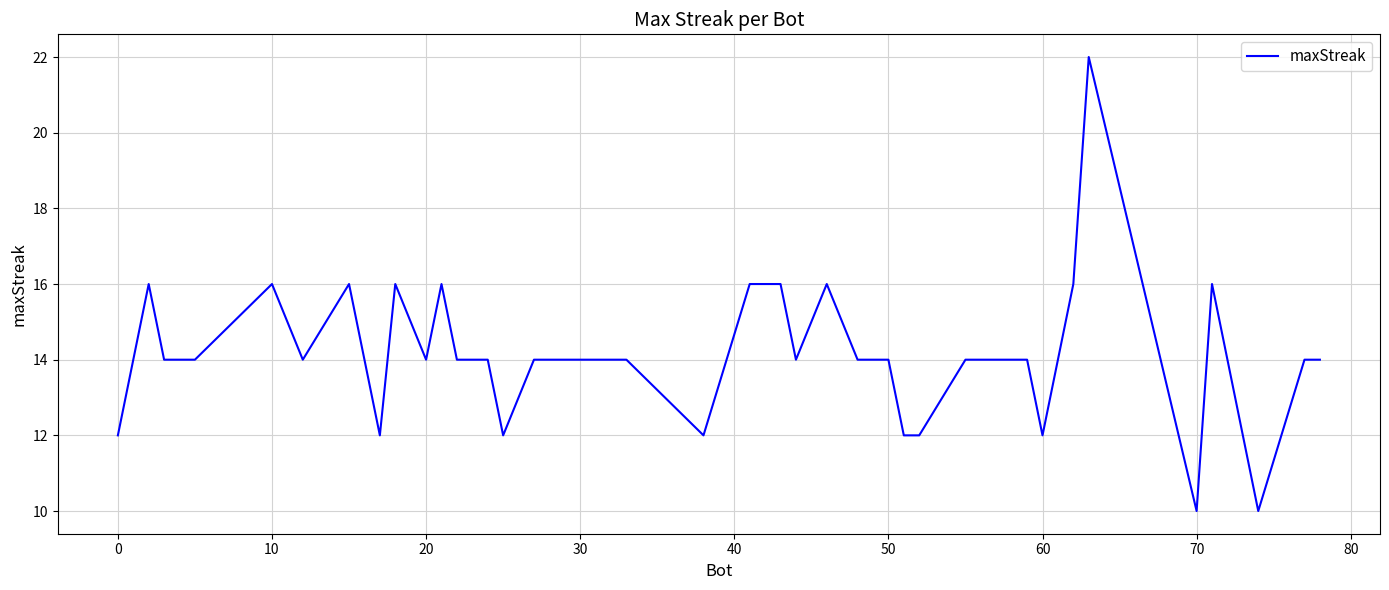

What is the difference between the maximum and minimum values?

12